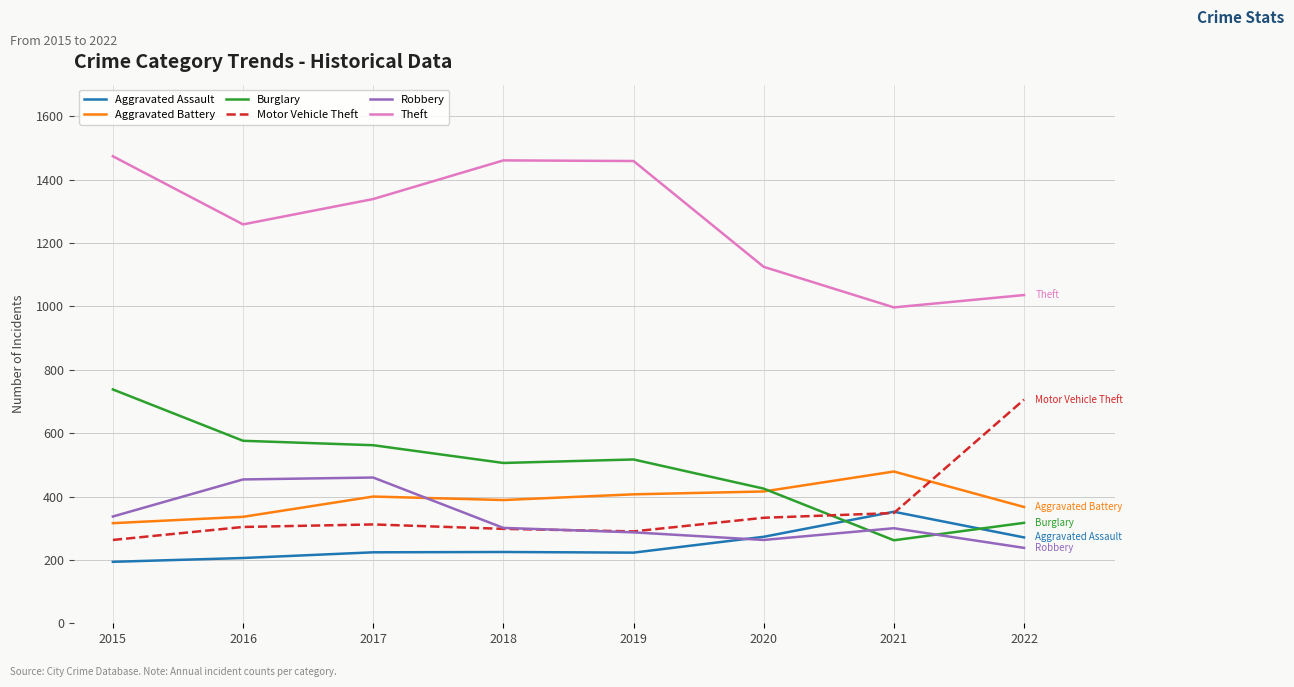

Where is Theft nearest to the value 1235?

2016